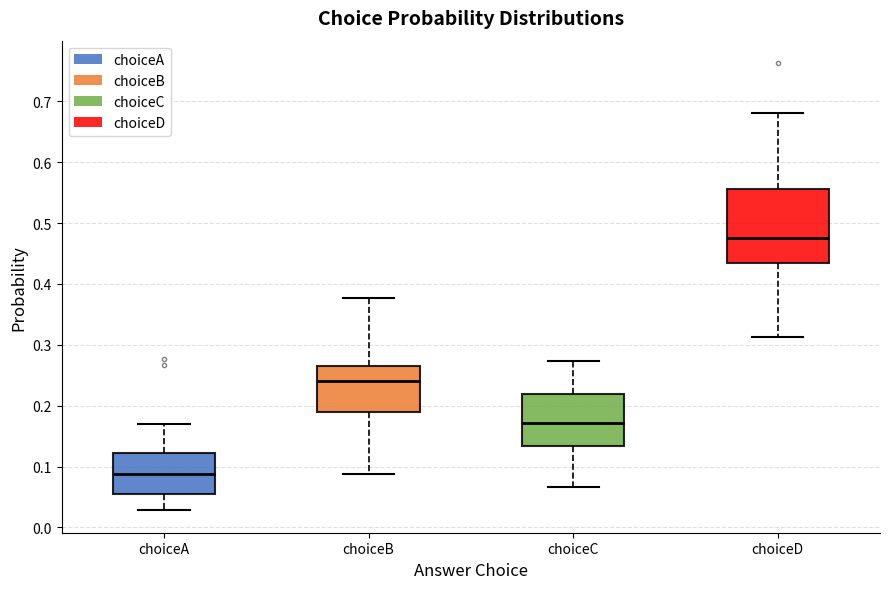

Reading left to right, transcribe this box plot: for each box, give where its median line is, the range the box spans, and where its two whiskers end, as read against the y-axis. The values are not printed on the chart, so give them approximately, as read against the axis.

choiceA: median 0.09, box 0.05 to 0.12, whiskers 0.03 to 0.17
choiceB: median 0.24, box 0.19 to 0.26, whiskers 0.09 to 0.38
choiceC: median 0.17, box 0.13 to 0.22, whiskers 0.07 to 0.27
choiceD: median 0.48, box 0.43 to 0.56, whiskers 0.31 to 0.68